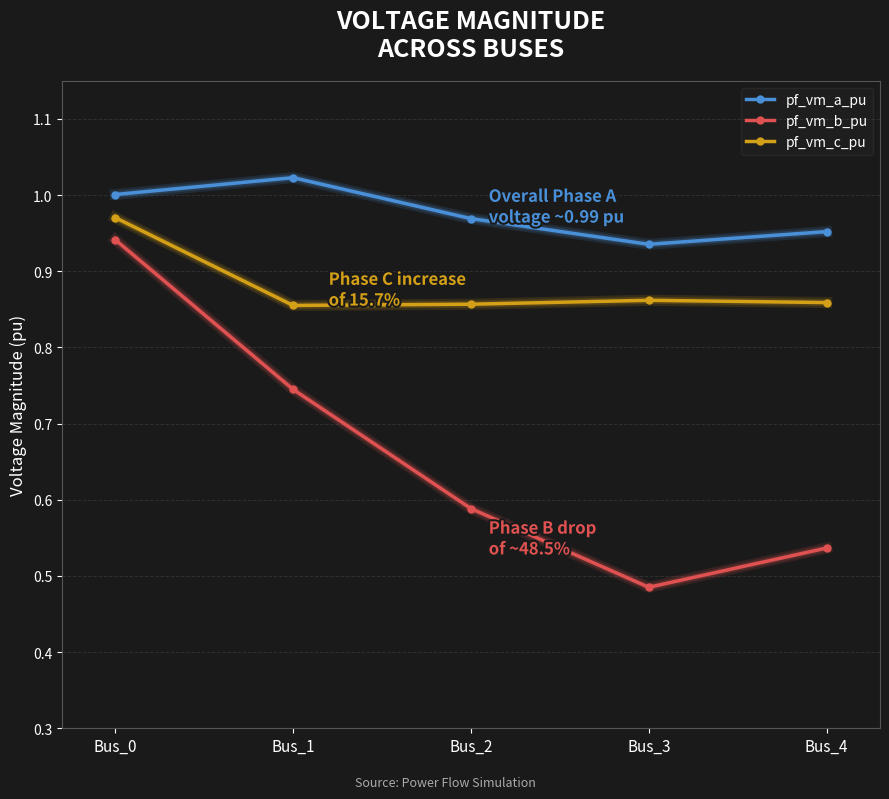

Is it true that pf_vm_c_pu equals 1.7 at Bus_0?

False